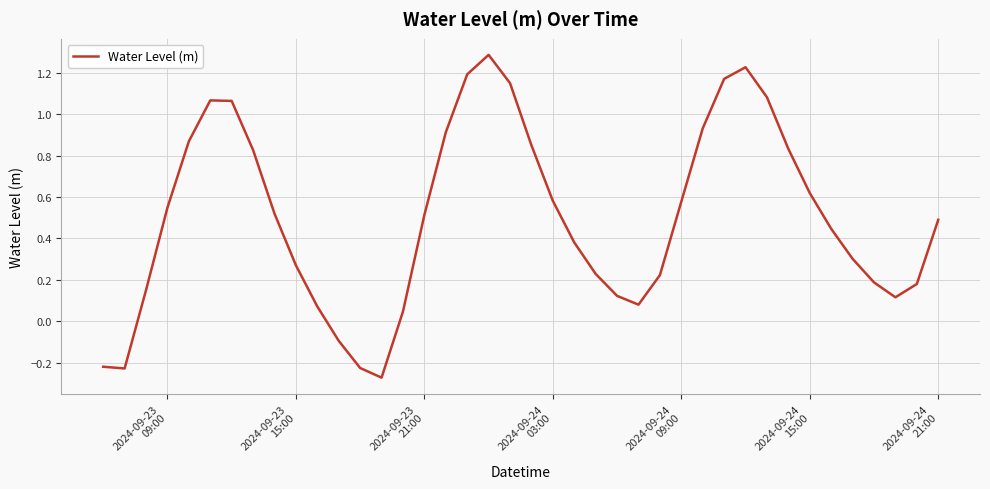

What is the greatest value displayed?

1.3